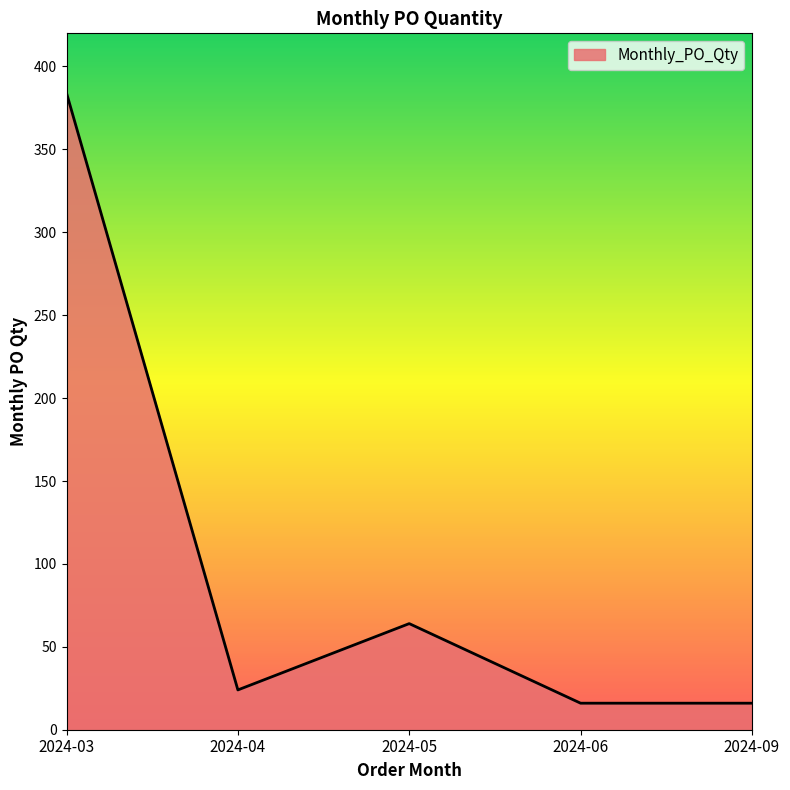

What is the average value?

101